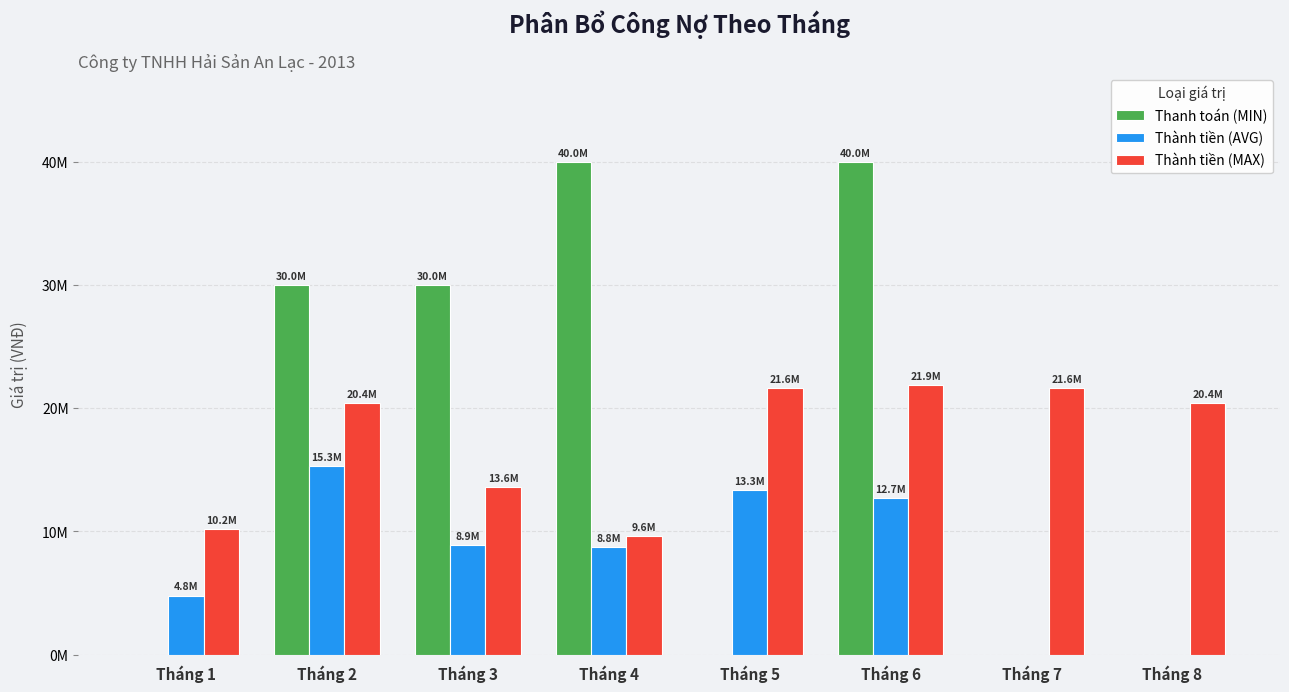

True or false: Thanh toán (MIN) has a value of 53821349 at Tháng 6.

False